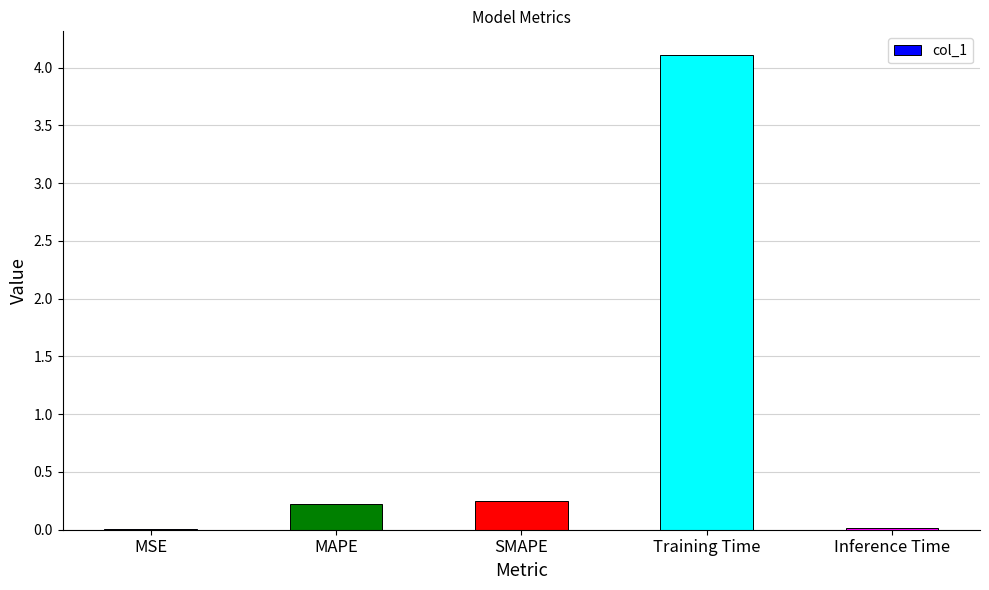

What is the greatest value displayed?

4.1